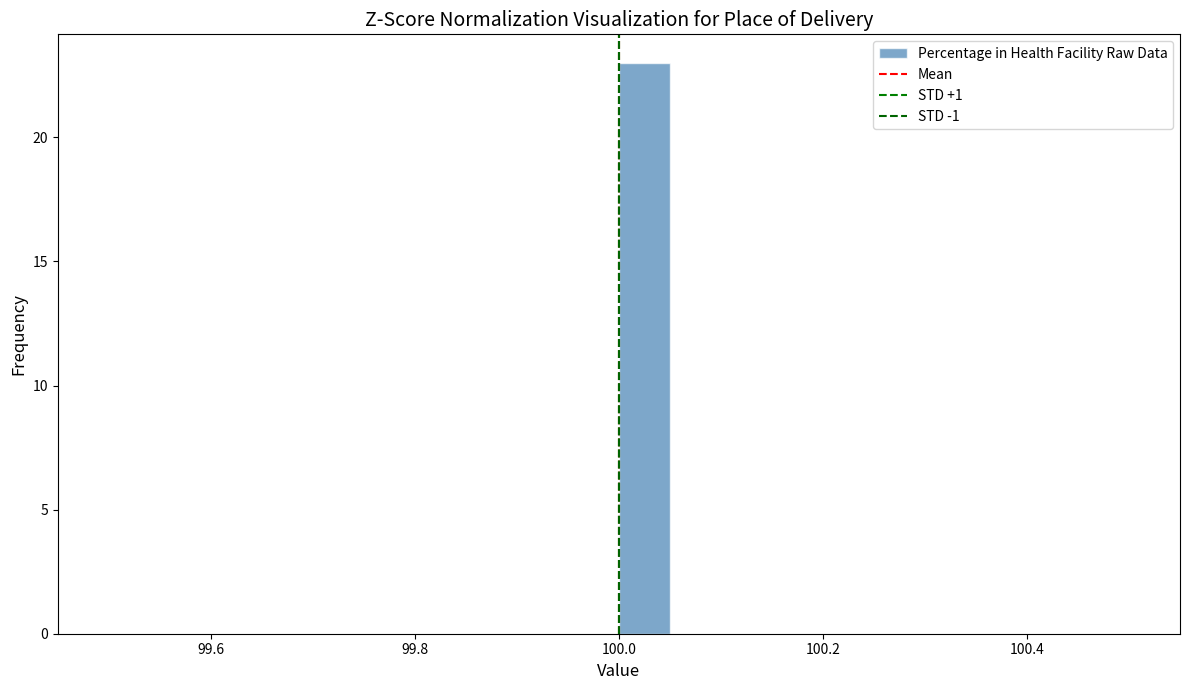

Read against the x-axis, roughly where is the centre of the tallest bar?

100.02